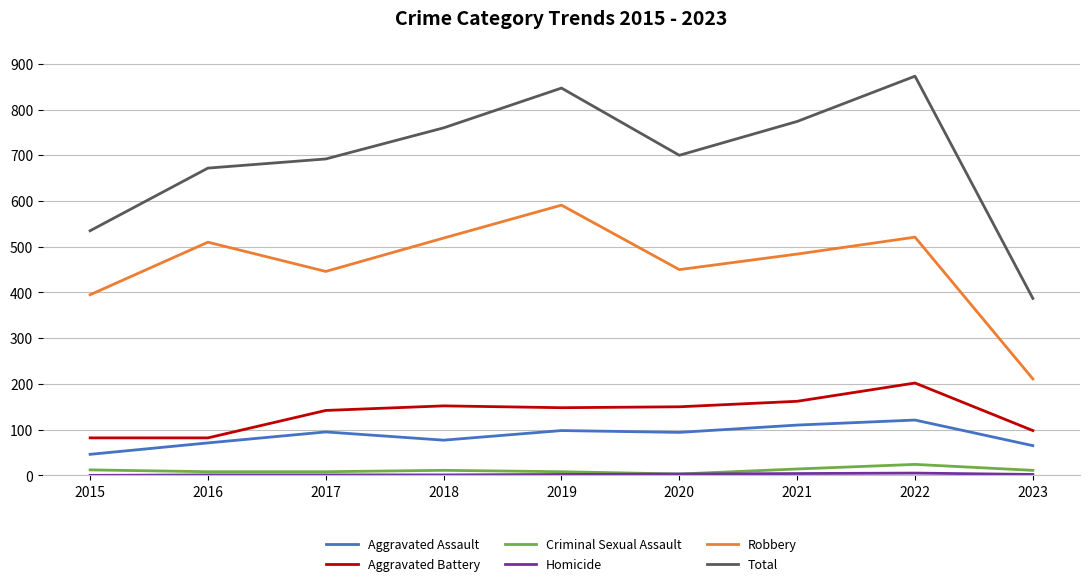

True or false: Criminal Sexual Assault and Aggravated Battery cross at least once.

False